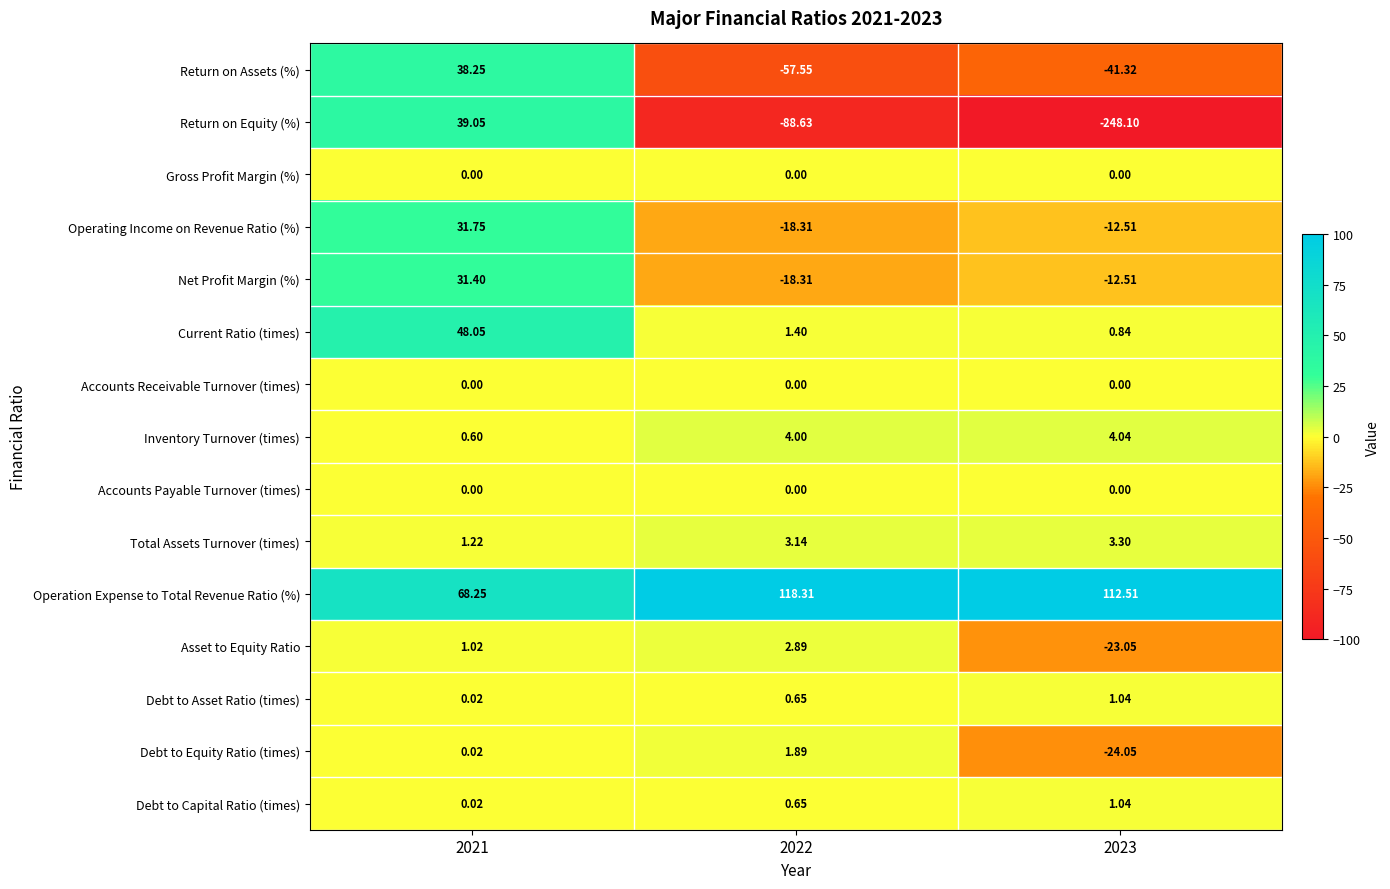

Which series has the largest total across all categories?

Operation Expense to Total Revenue Ratio (%)